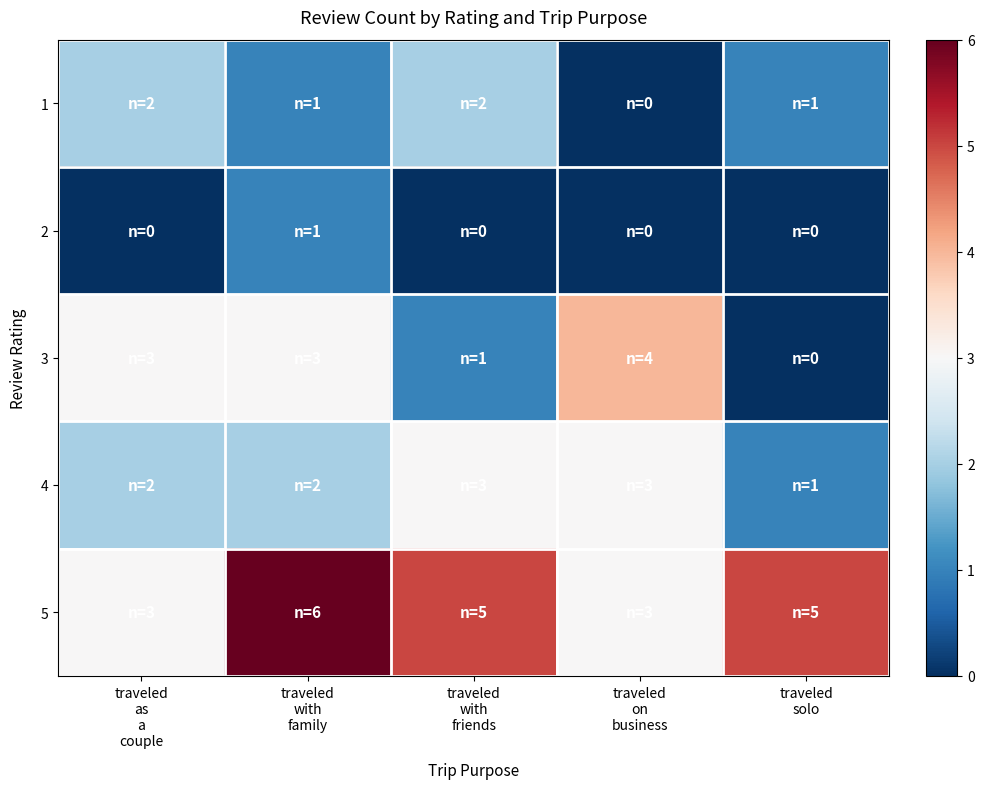

Which category has the highest value across all series?

traveled
with
family